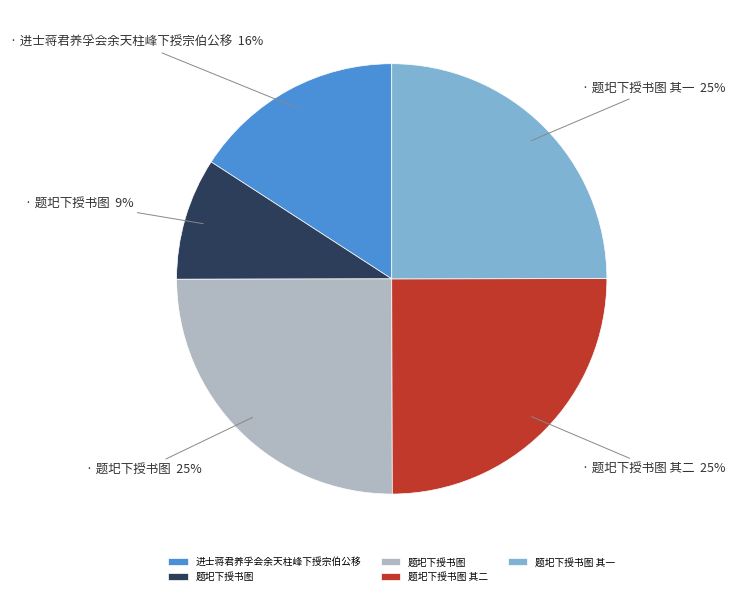

How many segments does this pie chart have?

5